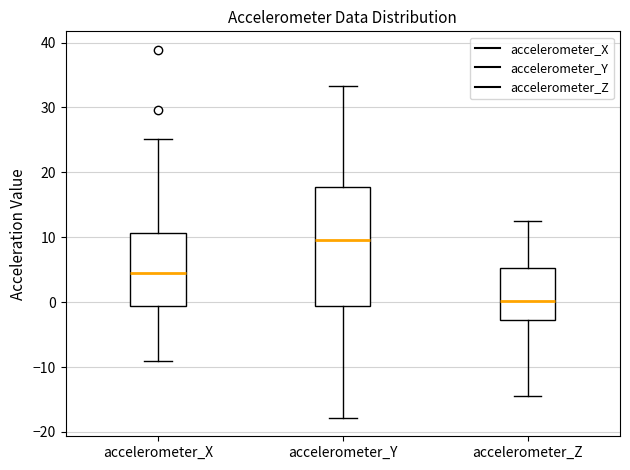

Reading left to right, transcribe this box plot: for each box, give where its median line is, the range the box spans, and where its two whiskers end, as read against the y-axis. The values are not printed on the chart, so give them approximately, as read against the axis.

accelerometer_X: median 4, box -1 to 11, whiskers -9 to 25
accelerometer_Y: median 10, box -1 to 18, whiskers -18 to 33
accelerometer_Z: median 0, box -3 to 5, whiskers -15 to 12